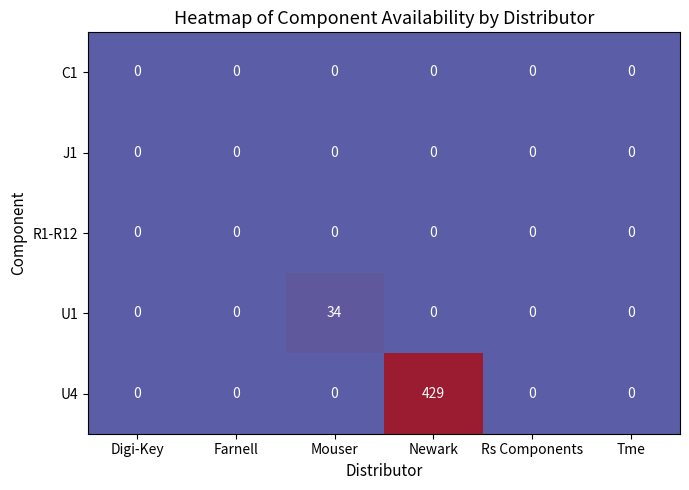

Which series has the largest range (max minus min)?

U4